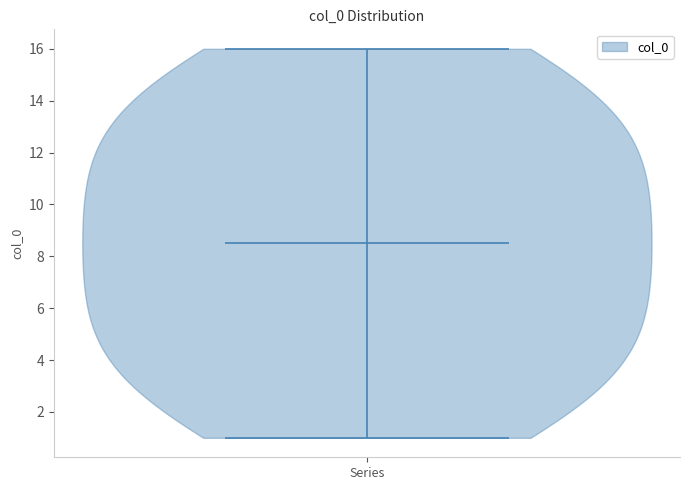

Read this violin plot against the y-axis: where its median line is, and the lowest and highest points the violin reaches. The values are not printed on the chart, so give them approximately, as read against the axis.

median line 8.6, lowest point 1.0, highest point 16.0